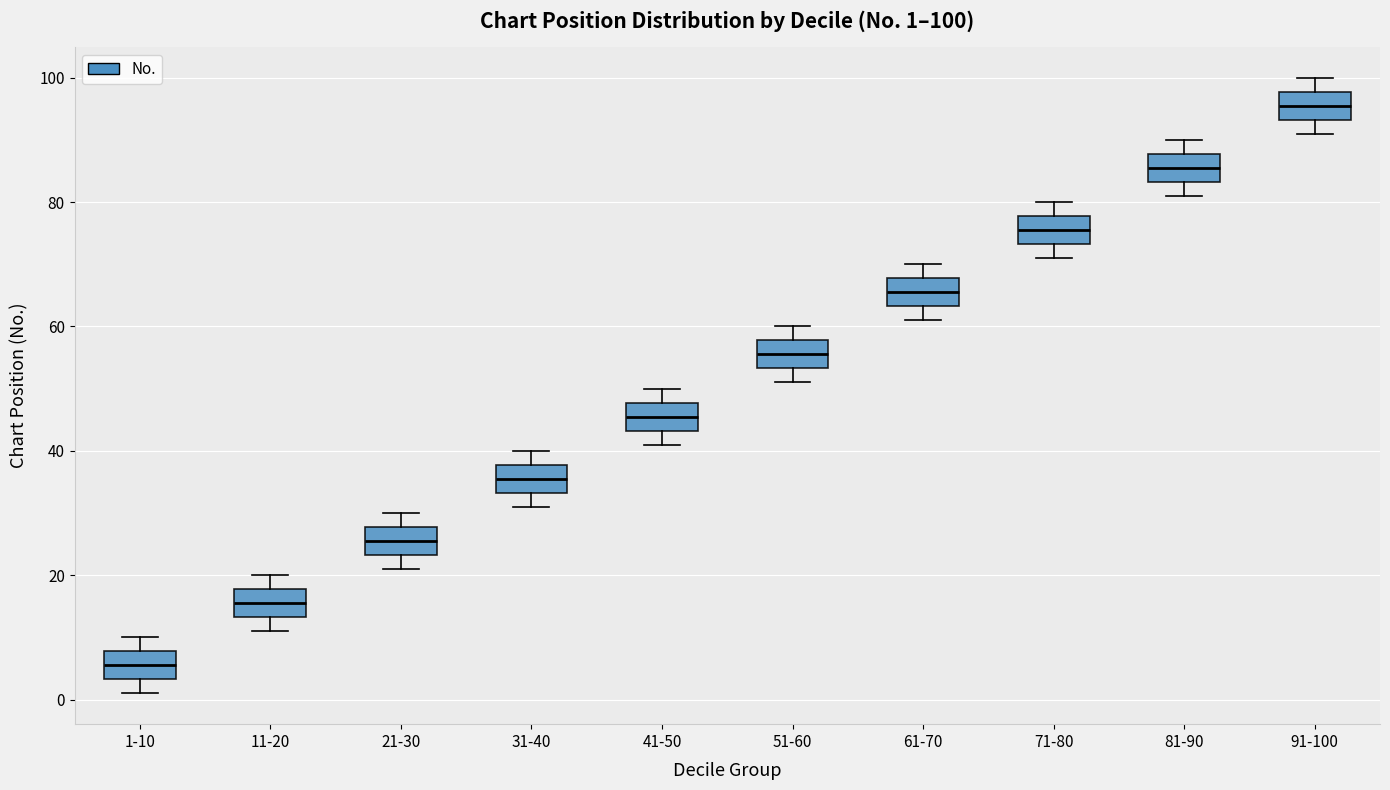

Which box's median line is the highest?

91-100